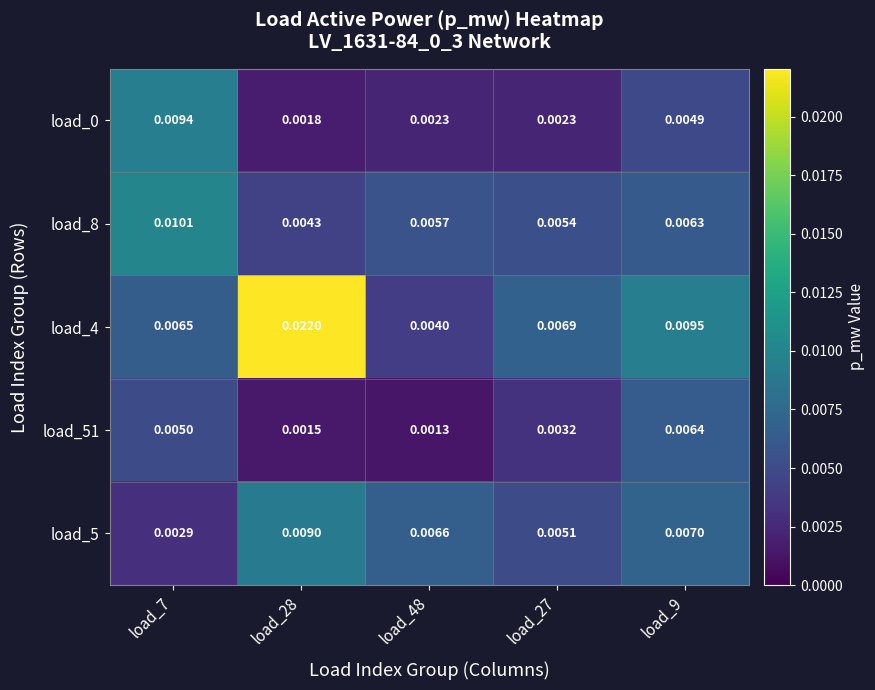

Is the value of load_0 at load_9 greater than the value of load_5 at load_9?

No